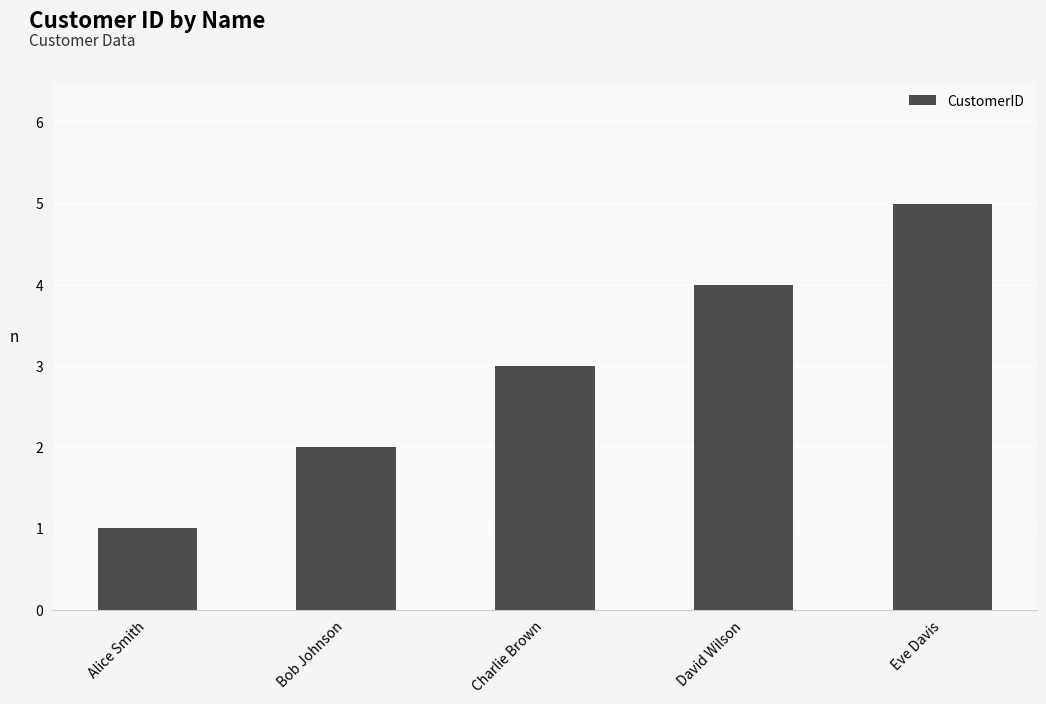

At which category does the chart reach its minimum across all series?

Alice Smith